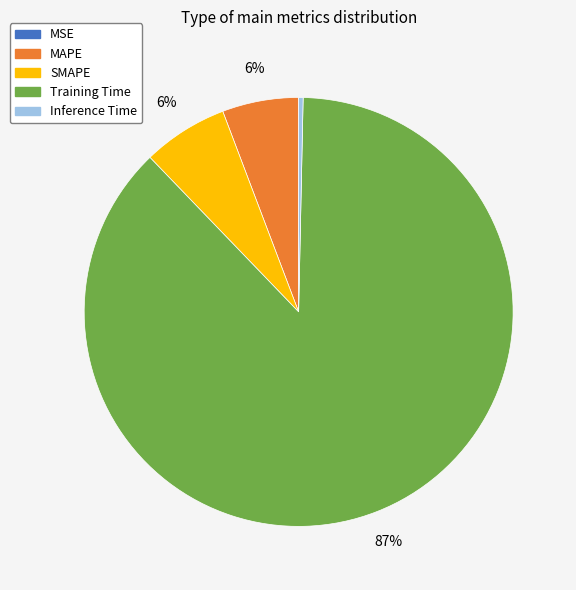

Do MAPE and SMAPE together represent more than half of the pie?

No